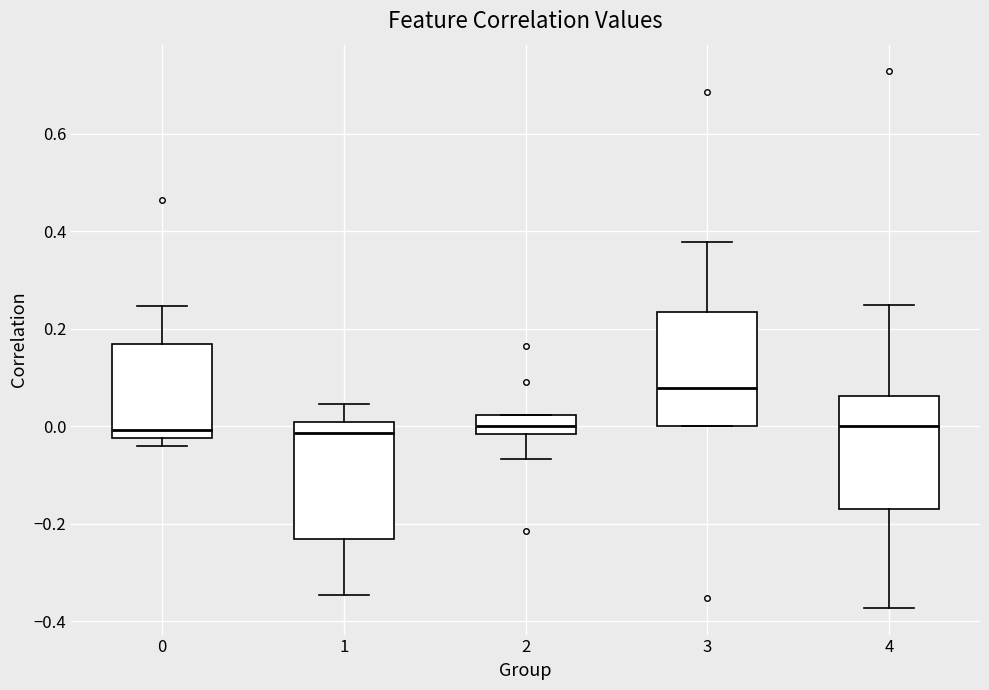

Reading left to right, read every box against the y-axis: the position of its median line, the range the box covers, and the ends of its whiskers. The values are not printed on the chart, so give them approximately, as read against the axis.

0: median 0.00, box -0.02 to 0.16, whiskers -0.04 to 0.24
1: median -0.02, box -0.24 to 0.00, whiskers -0.34 to 0.04
2: median 0.00, box -0.02 to 0.02, whiskers -0.06 to 0.02
3: median 0.08, box 0.00 to 0.24, whiskers 0.00 to 0.38
4: median 0.00, box -0.16 to 0.06, whiskers -0.38 to 0.24